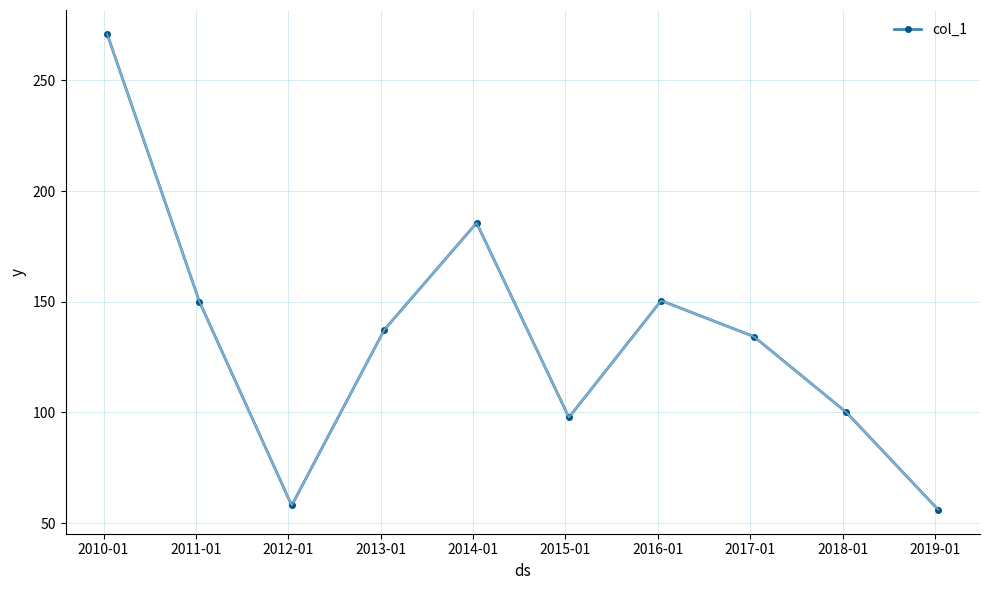

True or false: there are more than 1 points higher than both neighbors.

True